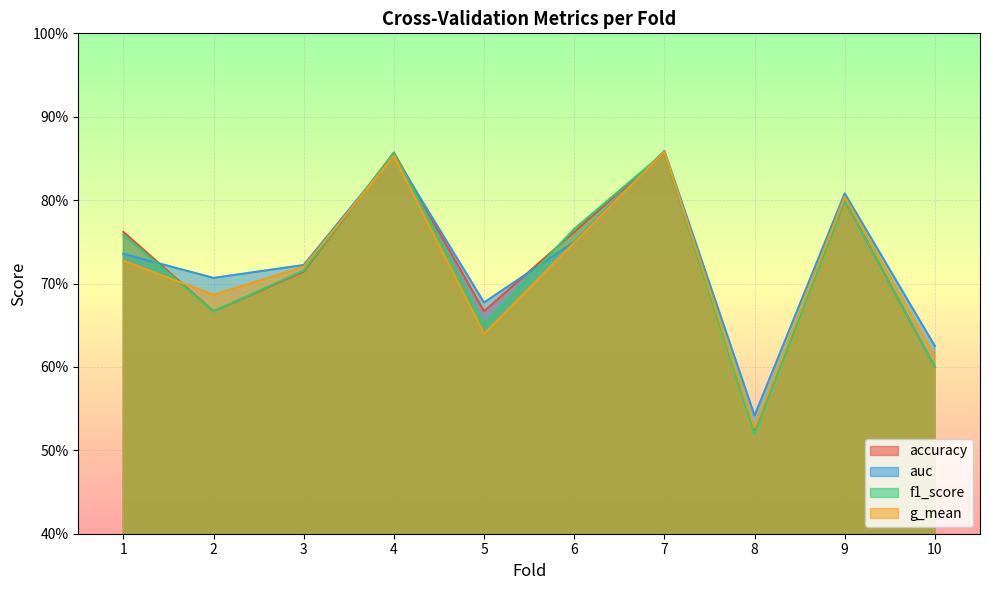

Rank the categories by g_mean value from lowest to highest.

8, 10, 5, 2, 3, 1, 6, 9, 4, 7